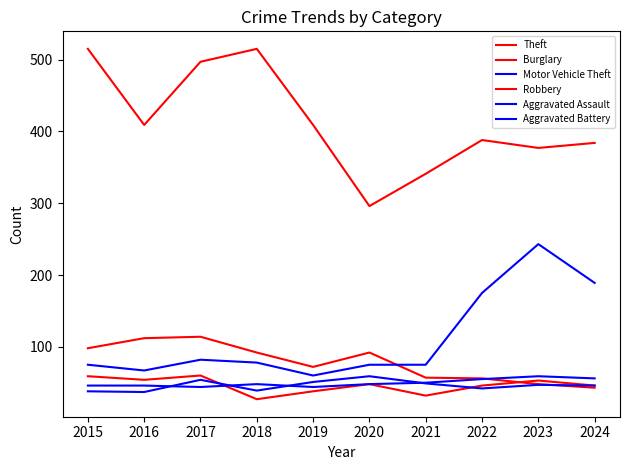

What is the difference between the Burglary values at 2016 and 2022?

56